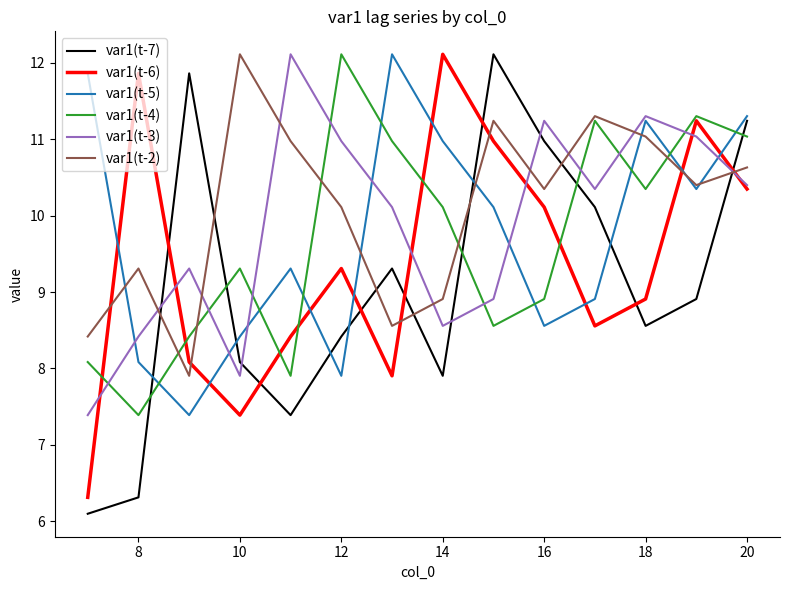

What are all the series names shown in the legend?

var1(t-7), var1(t-6), var1(t-5), var1(t-4), var1(t-3), var1(t-2)